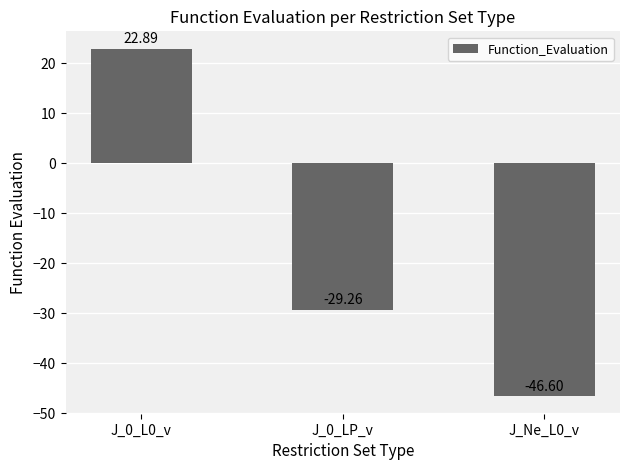

What is the sum of all values?

-53.0